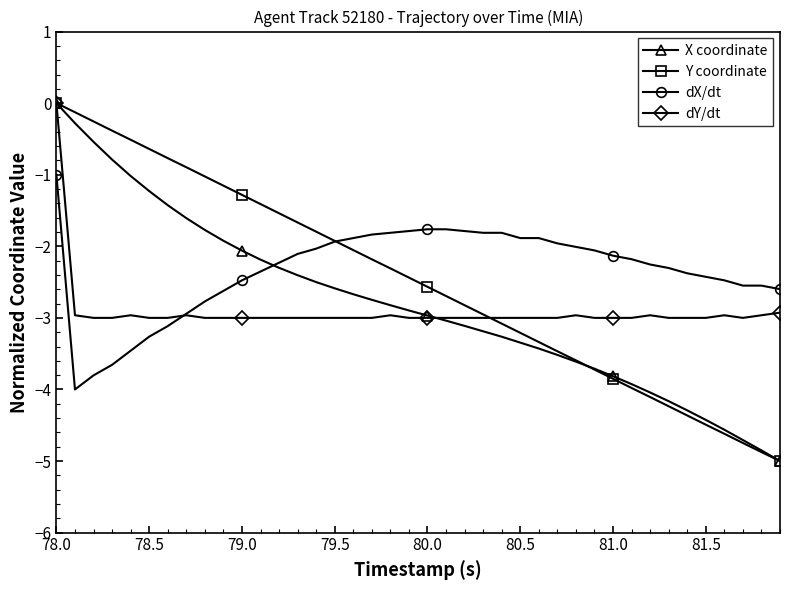

What is the minimum value for dX/dt?

-4.0